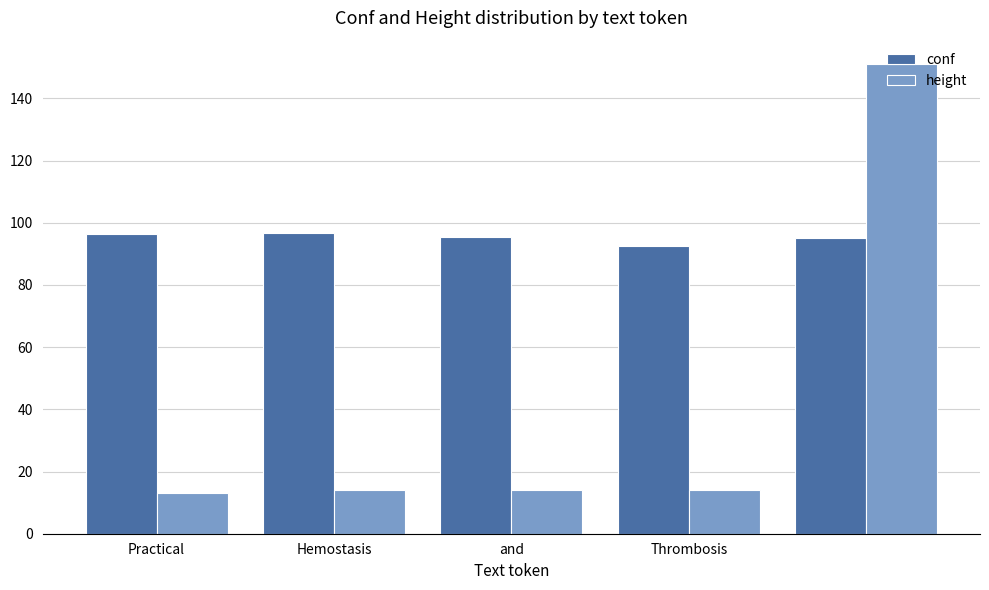

Which series has the largest range (max minus min)?

height